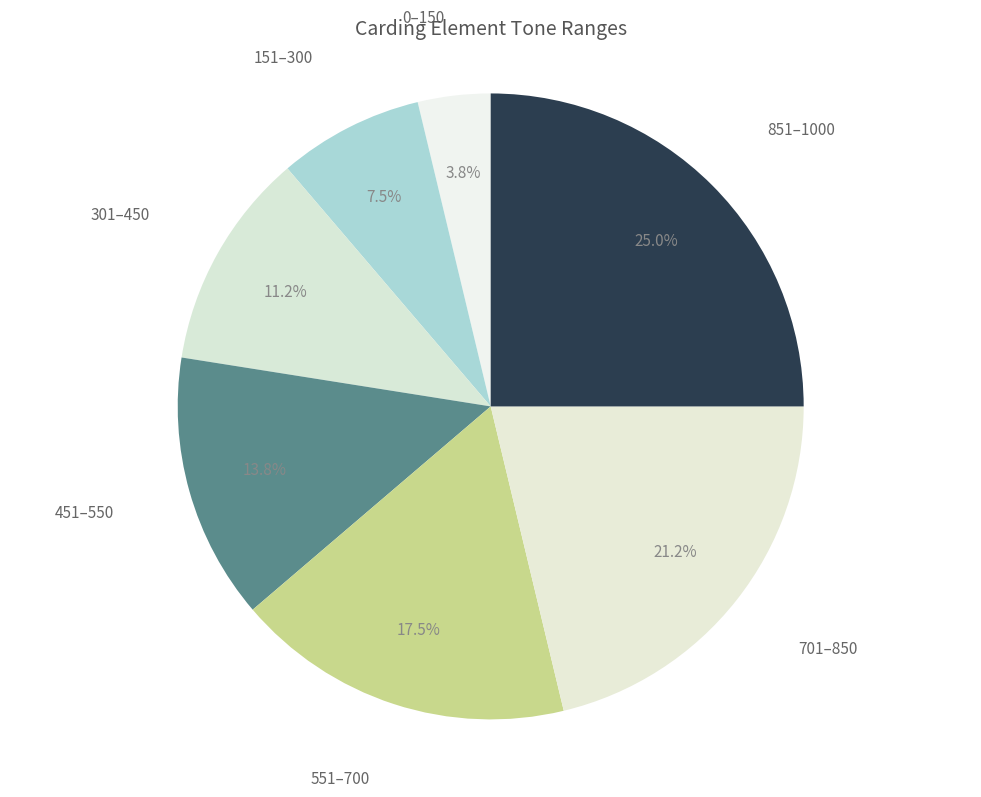

How many slices are in this pie chart?

7